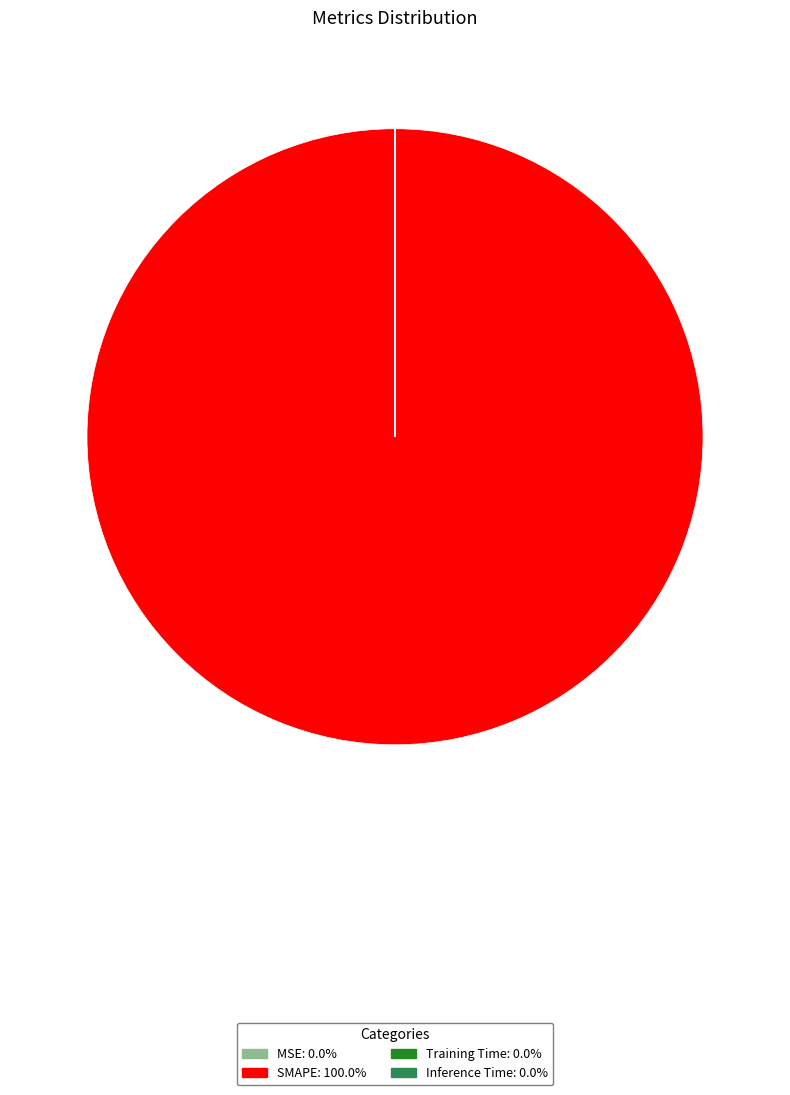

Which category accounts for the majority?

SMAPE